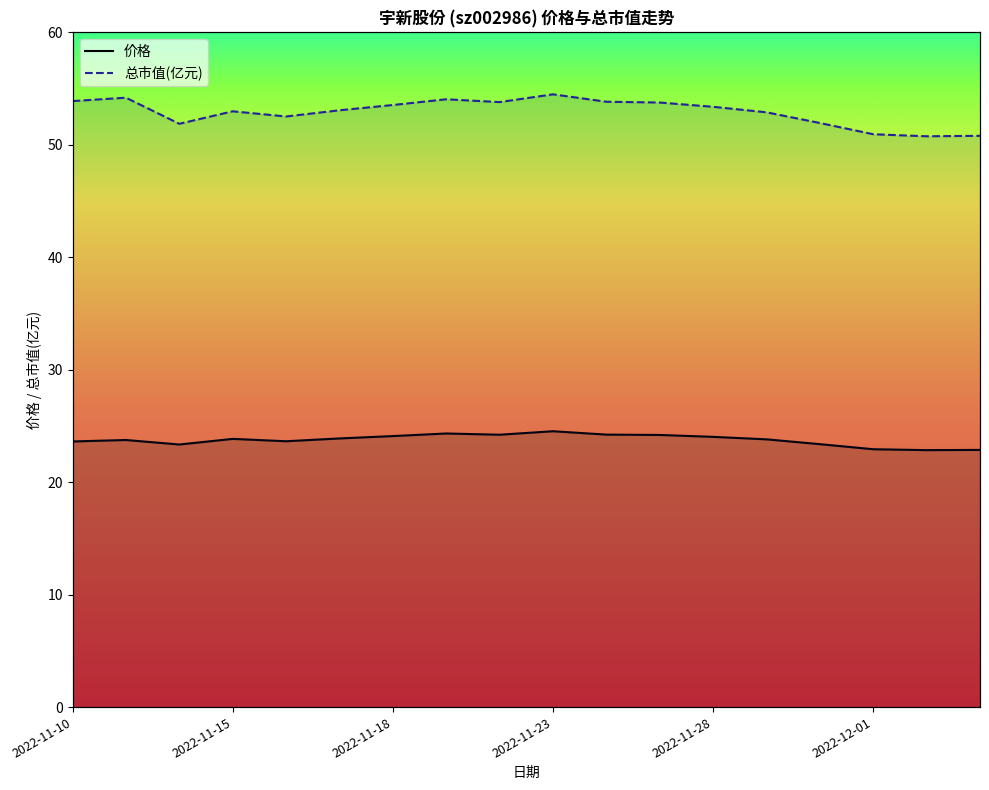

Is this an area chart (filled region under the line)?

No